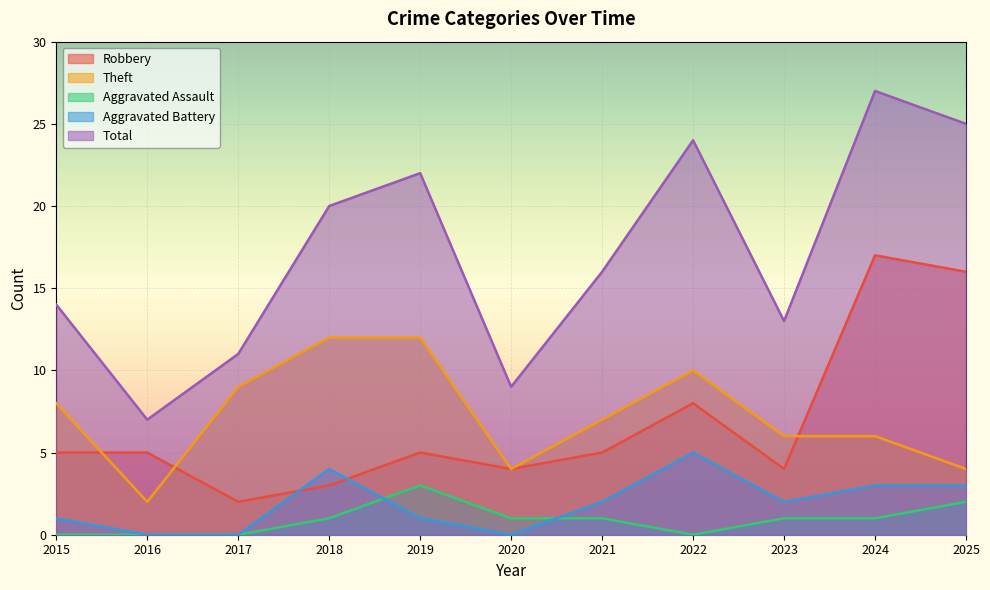

What is the total value across all series at 2020?

18